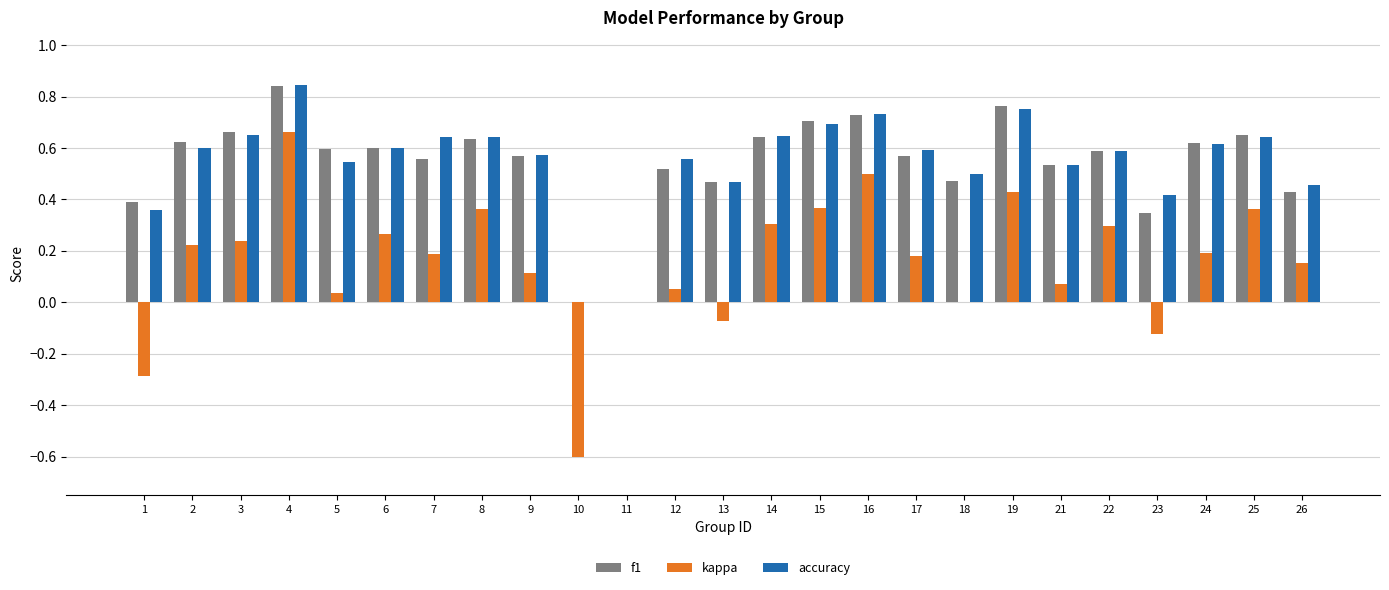

Which series changed the most between 7 and 19?

kappa